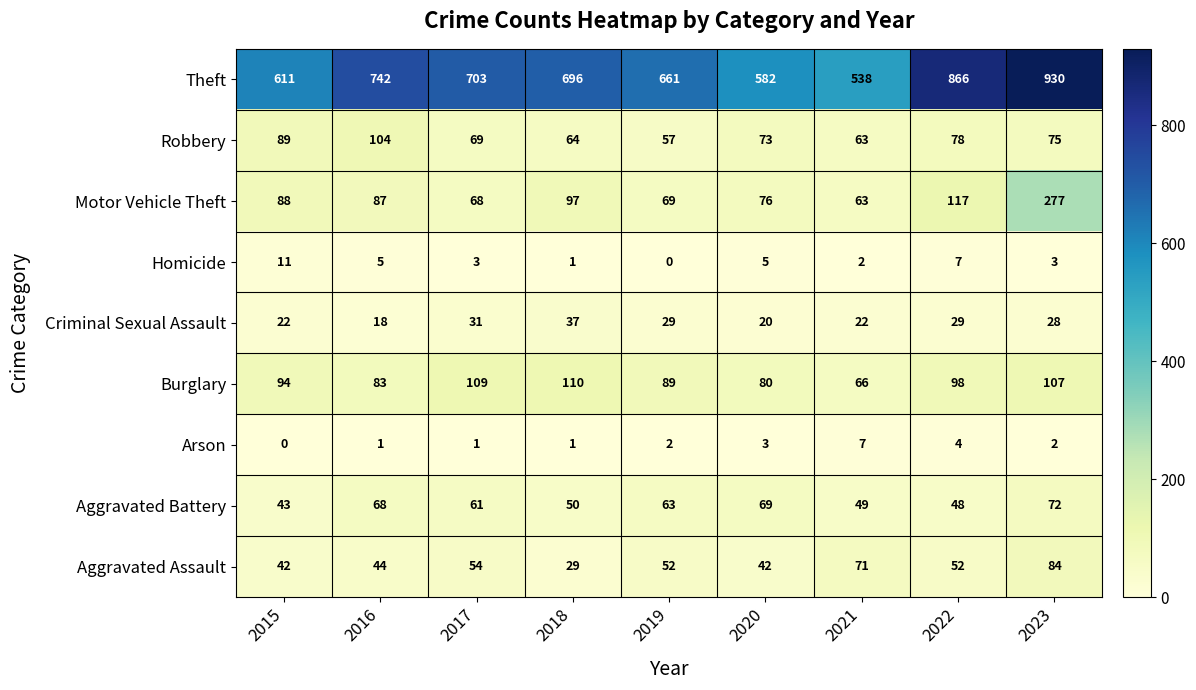

What is the total value across all series at 2023?

1578